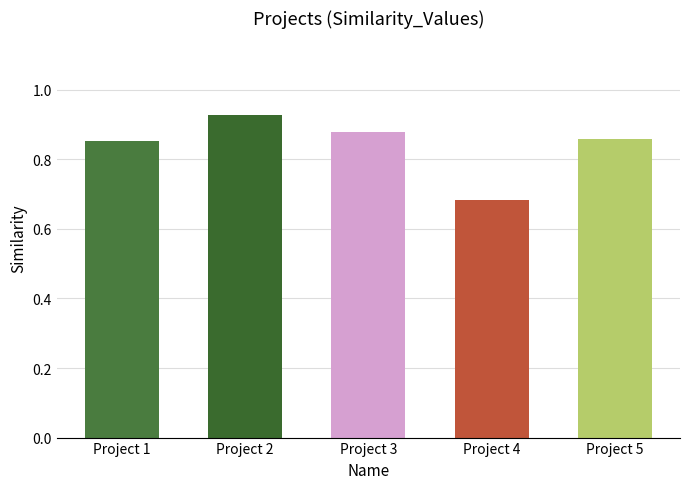

The chart shows a value of 1.7 at Project 2. True or false?

False